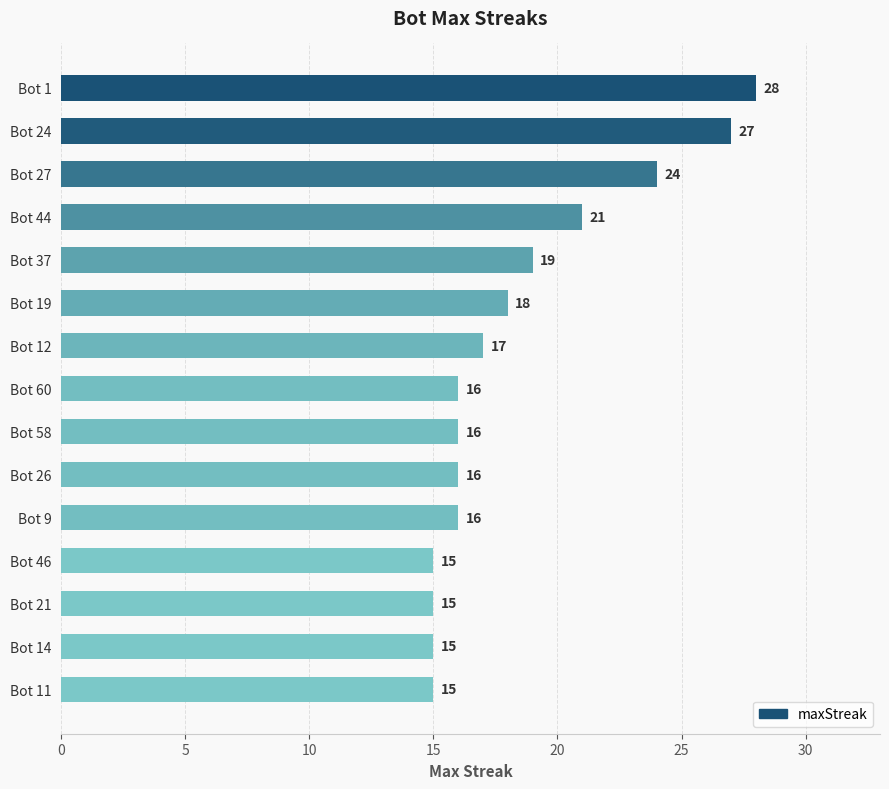

What is the minimum value shown in the chart?

15